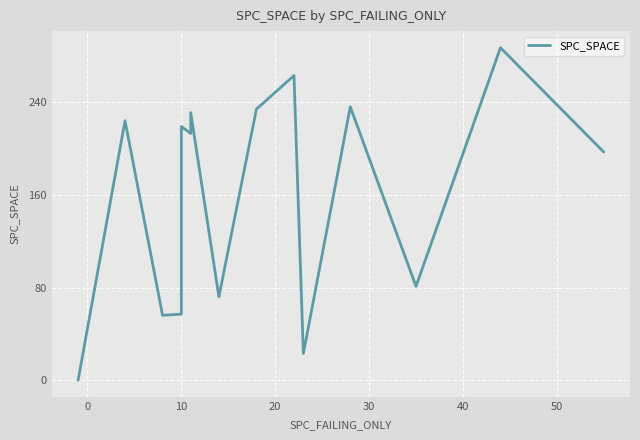

How many categories are shown in the chart?

20